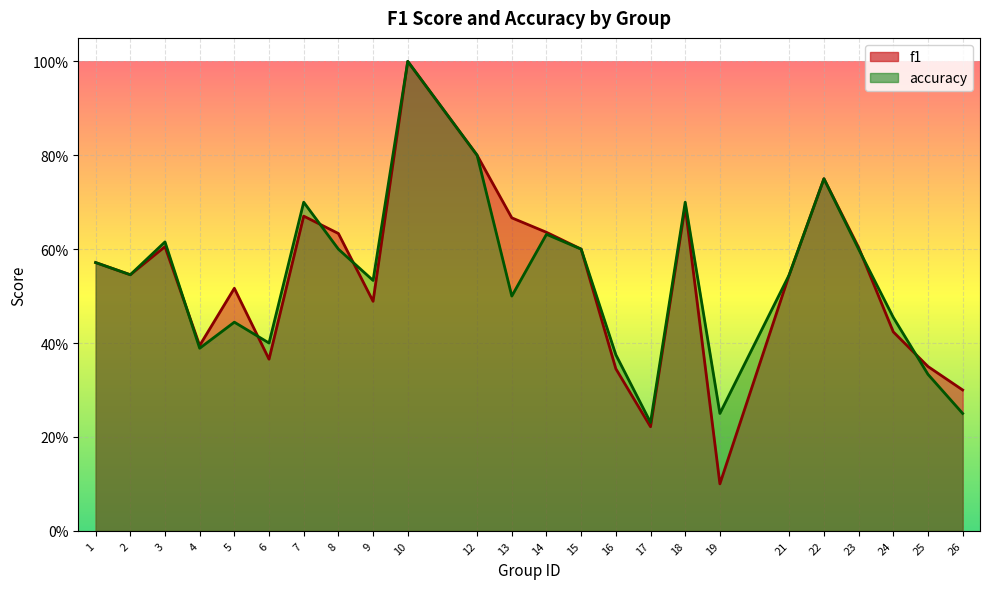

What is the difference between the maximum and minimum values in the f1 series?

0.9